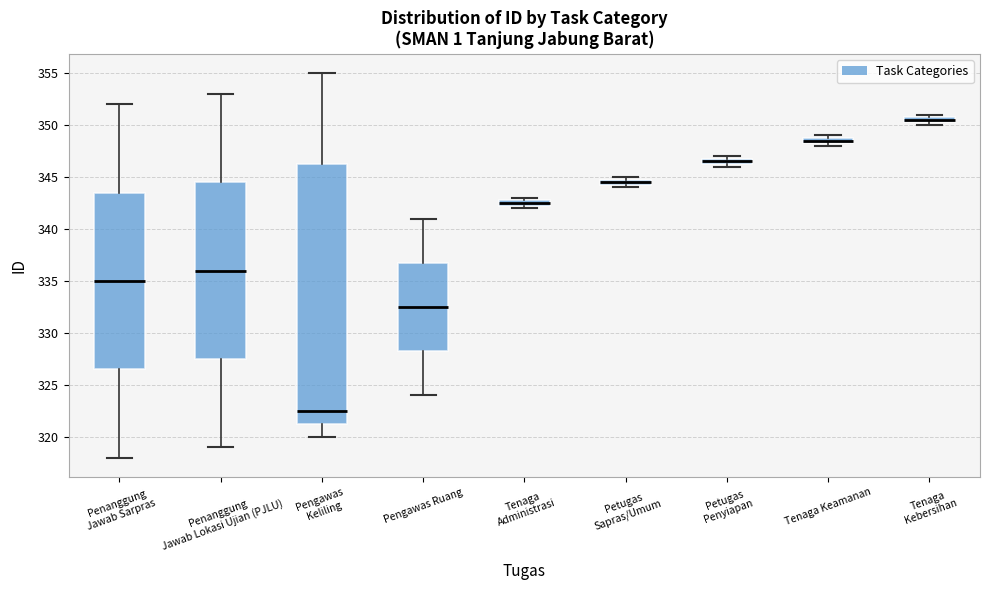

Which box is the tallest, from its lower edge to its upper edge?

Pengawas Keliling